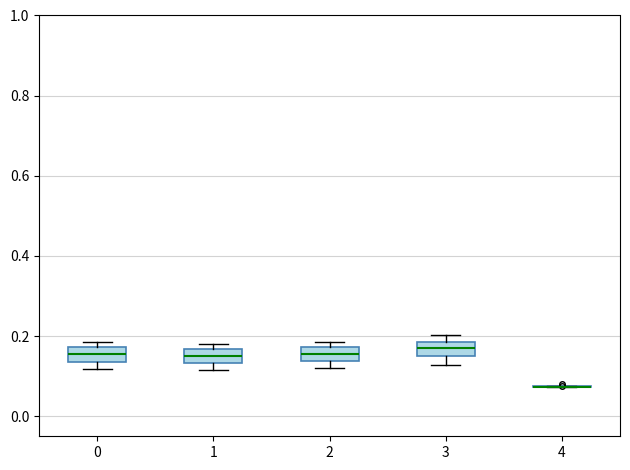

Reading left to right, transcribe this box plot: for each box, give where its median line is, the range the box spans, and where its two whiskers end, as read against the y-axis. The values are not printed on the chart, so give them approximately, as read against the axis.

0: median 0.16, box 0.14 to 0.18, whiskers 0.12 to 0.18 (just above the box's upper edge)
1: median 0.16 (inside the box), box 0.14 to 0.16, whiskers 0.12 to 0.18
2: median 0.16, box 0.14 to 0.18, whiskers 0.12 to 0.18 (just above the box's upper edge)
3: median 0.16, box 0.14 to 0.18, whiskers 0.12 to 0.20
4: box collapsed to a line at 0.08, whiskers 0.08 to 0.08